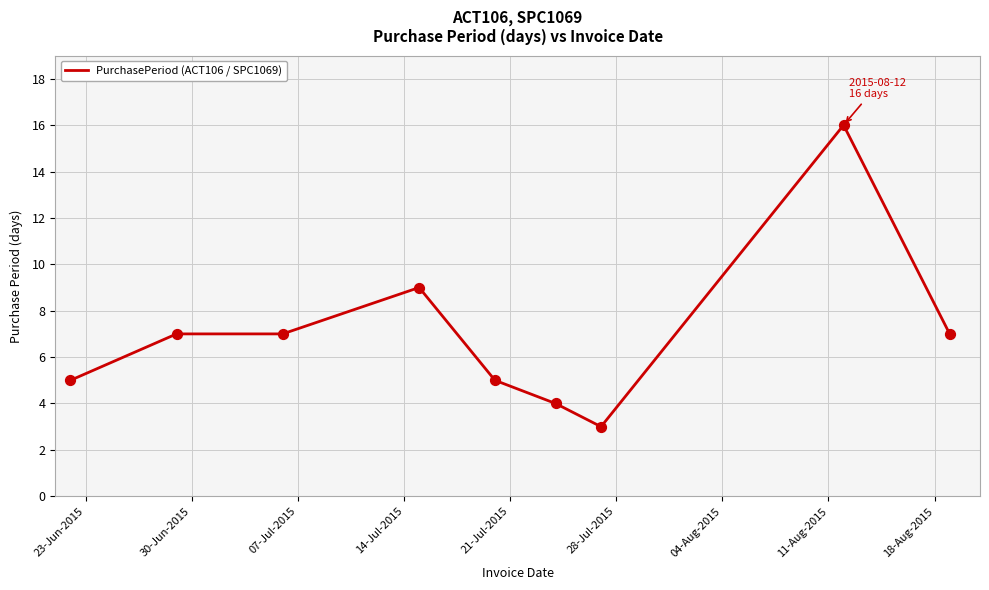

What is the smallest value displayed?

3